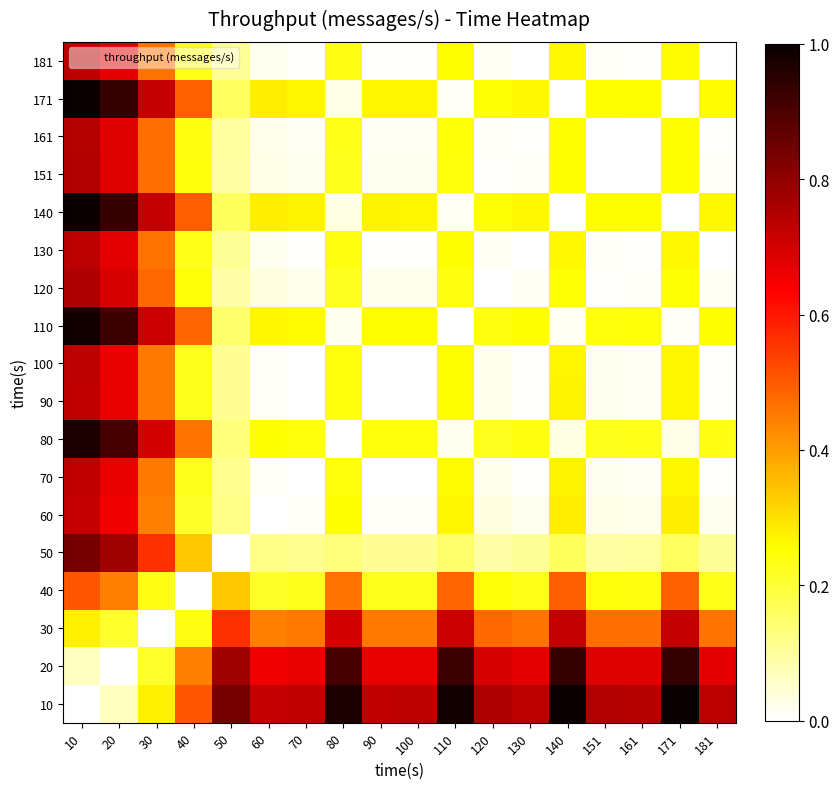

Which has a higher value, 100 or 90?

100